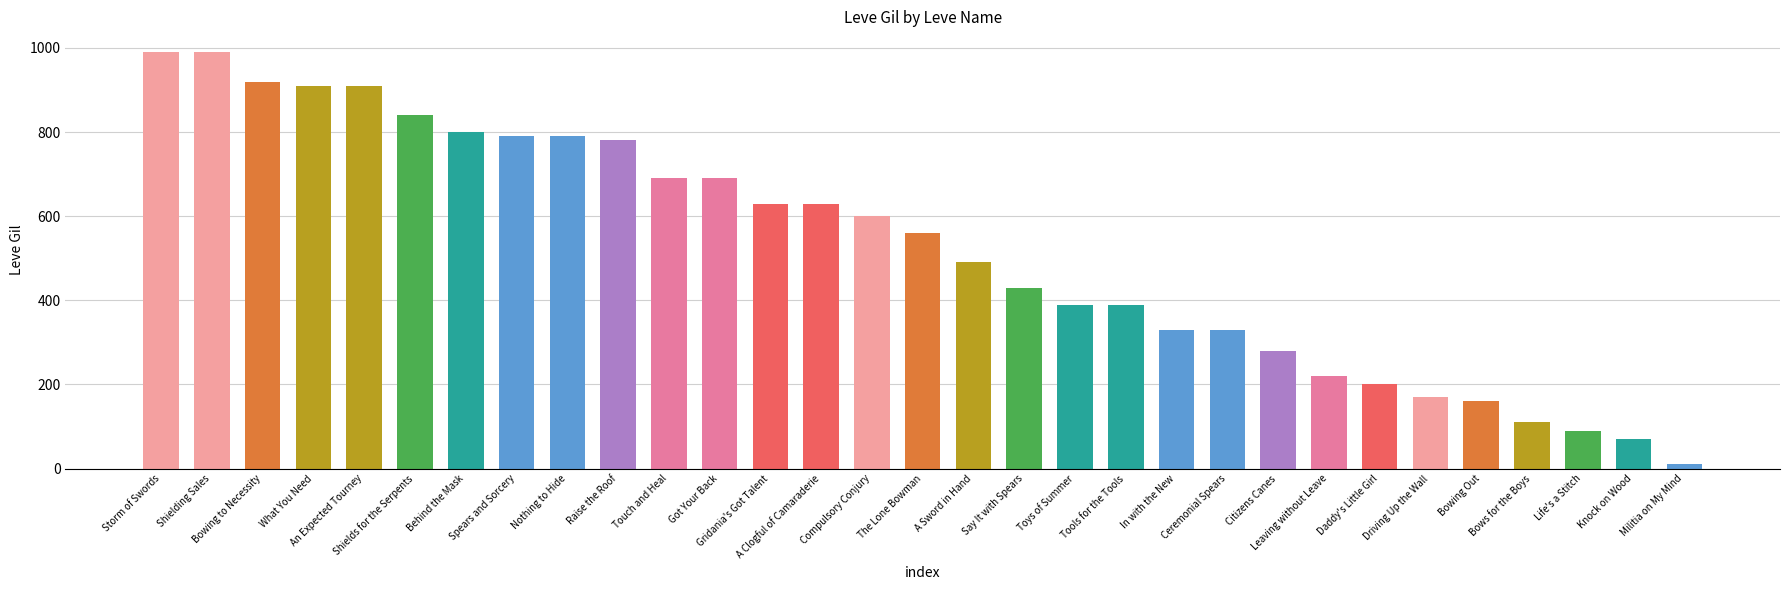

What is the change in value from Toys of Summer to Ceremonial Spears?

-60